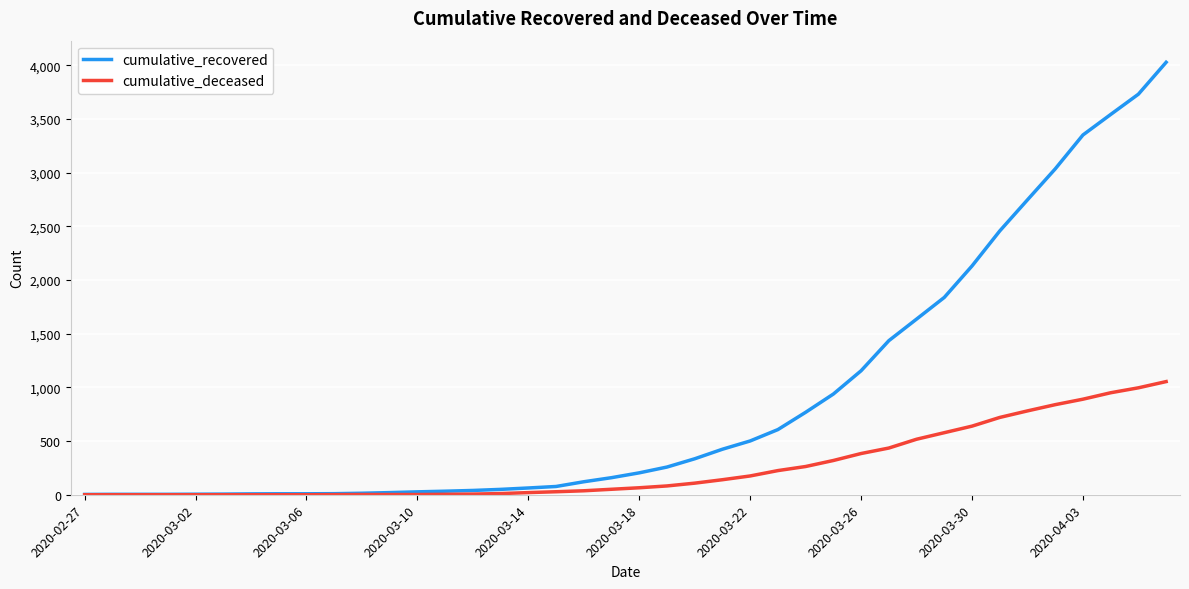

What is the average value of the cumulative_recovered series?

895